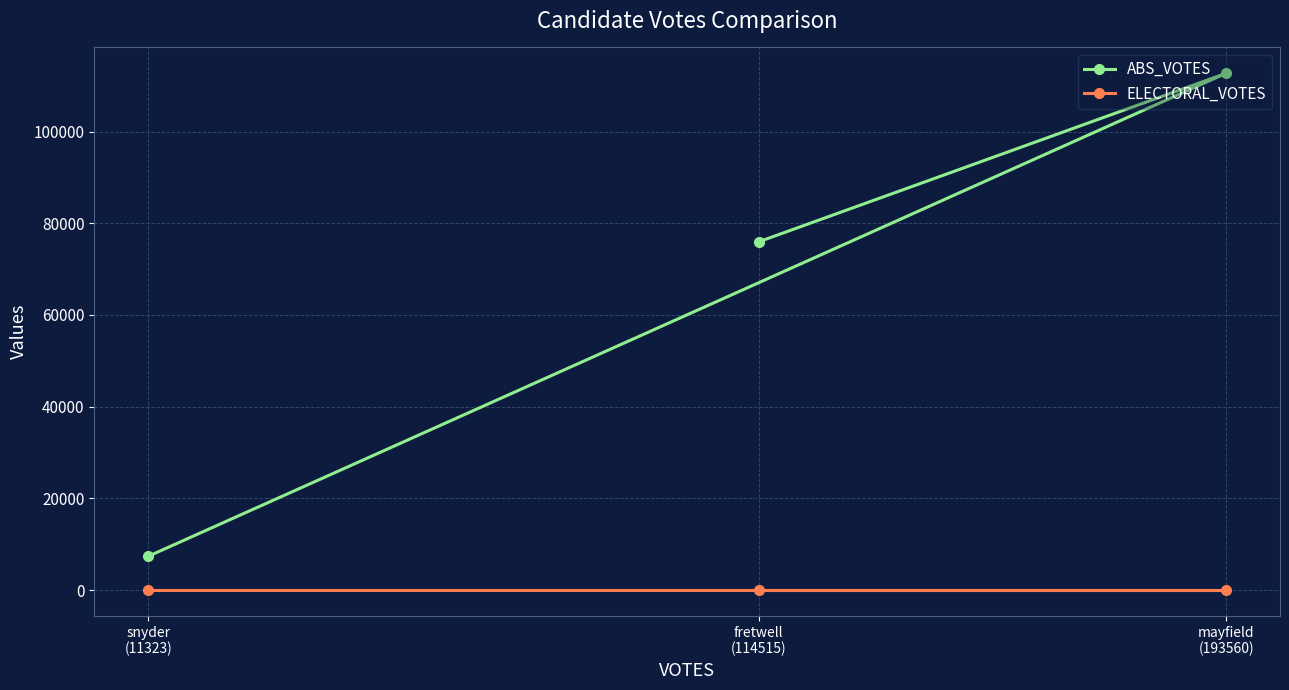

What is the label of the 1st point from the right?

mayfield
(193560)